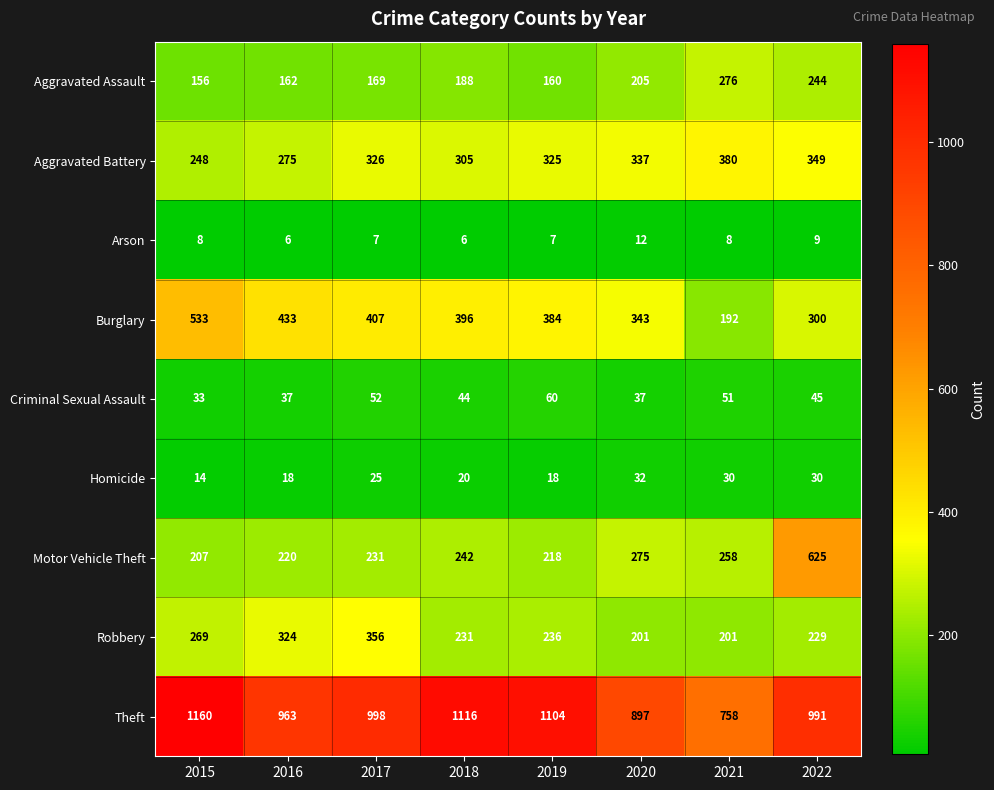

True or false: Motor Vehicle Theft has a value of 491 at 2020.

False